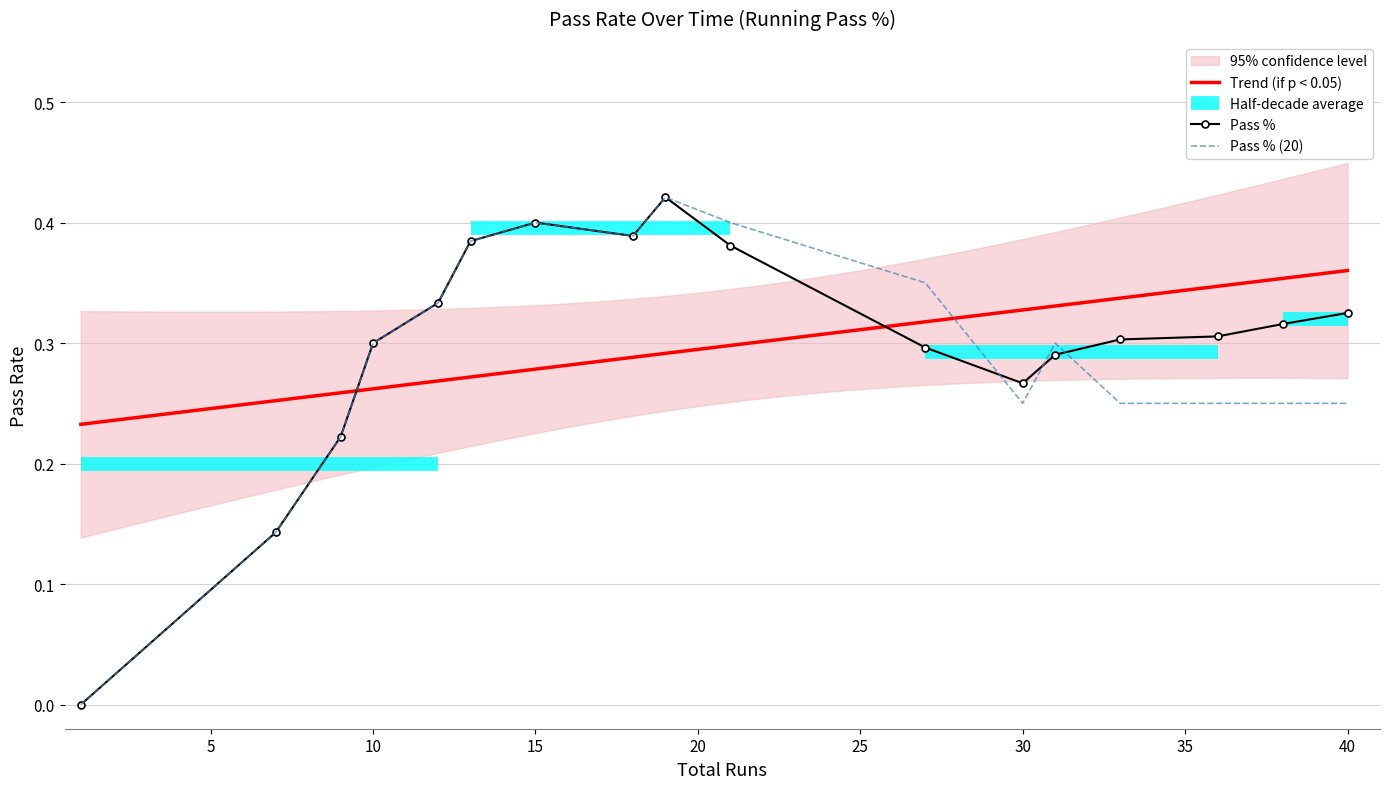

What is the maximum value for Pass % (20)?

0.4